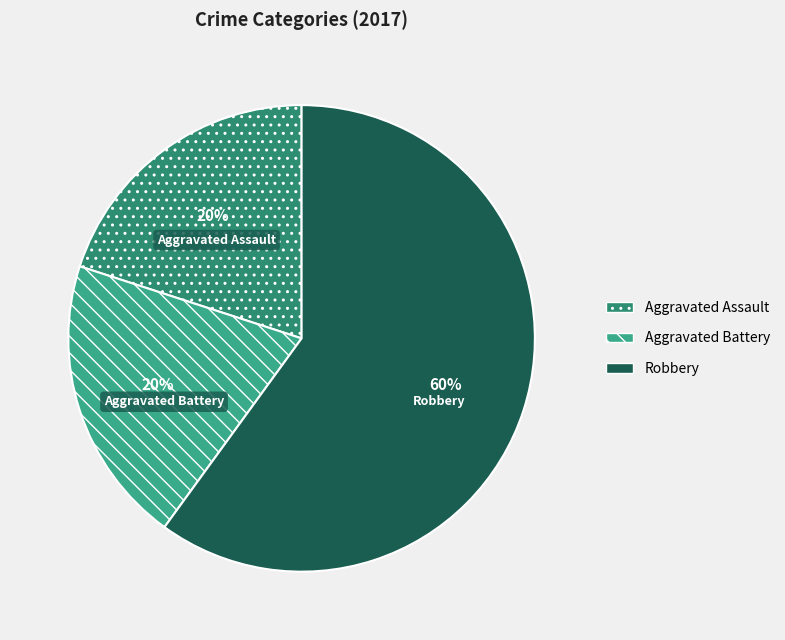

The Aggravated Assault slice represents 28% of the pie. True or false?

False